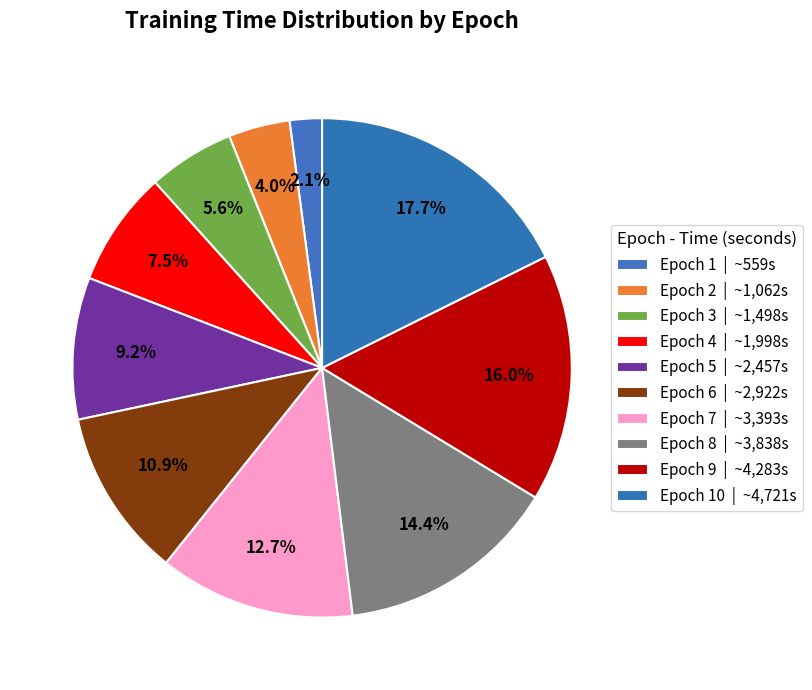

Count the number of slices in the pie.

10